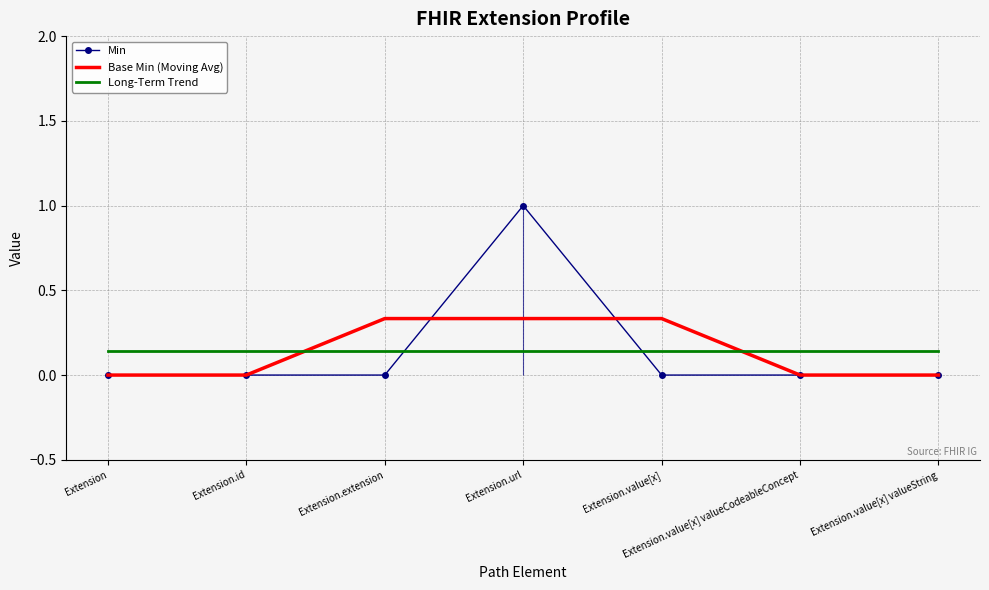

Between which two adjacent categories do Min and Base Min (Moving Avg) first intersect?

Extension.extension and Extension.url